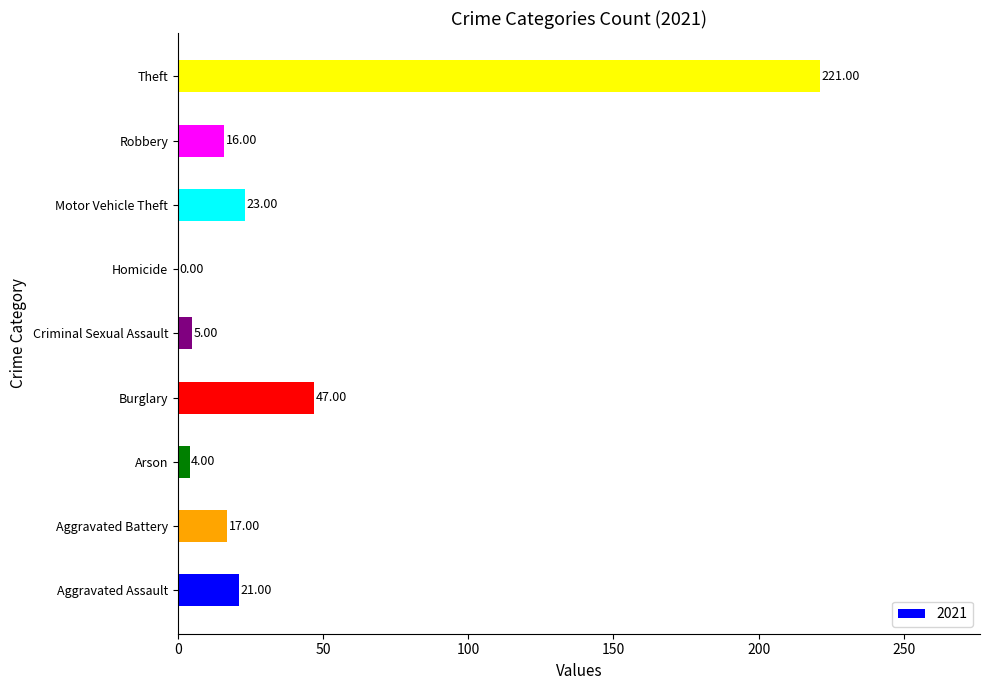

Which category has the highest value across all series?

Theft